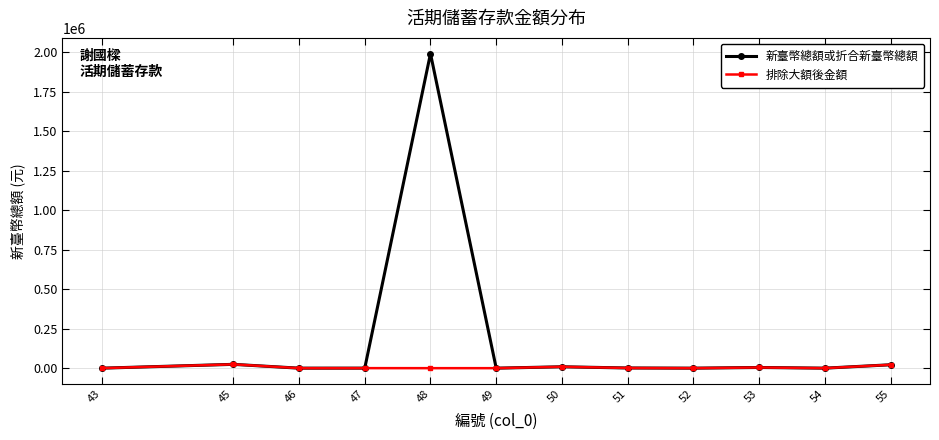

At which category does 排除大額後金額 reach its first local peak?

45